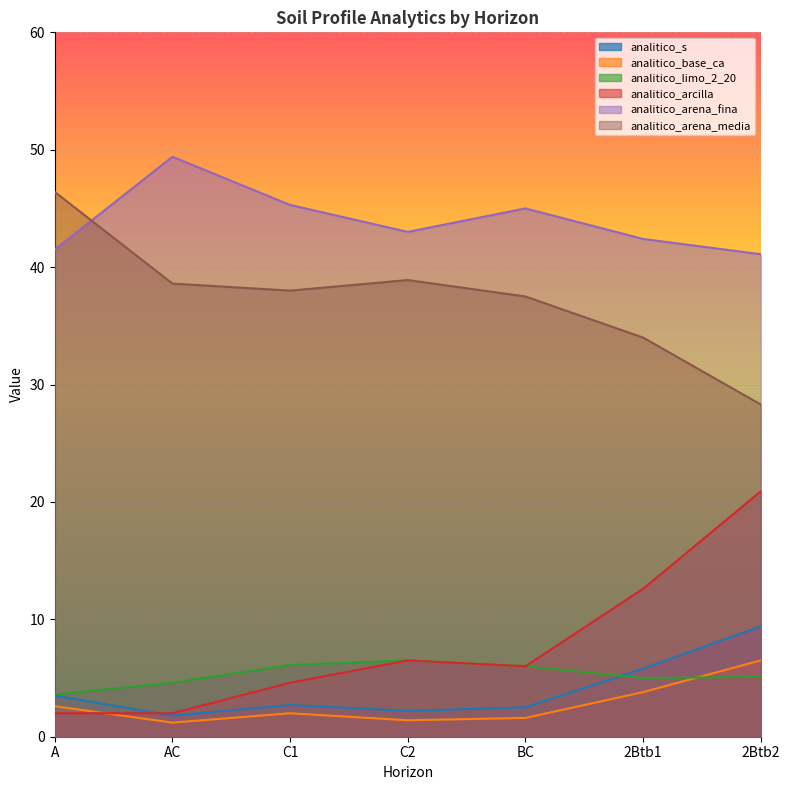

True or false: analitico_arena_media and analitico_limo_2_20 cross at least once.

False